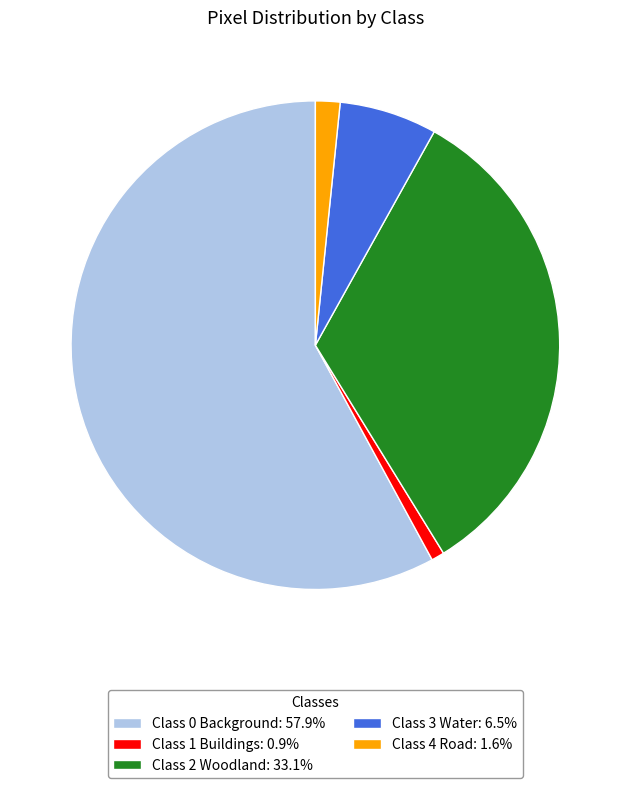

How many segments does this pie chart have?

5